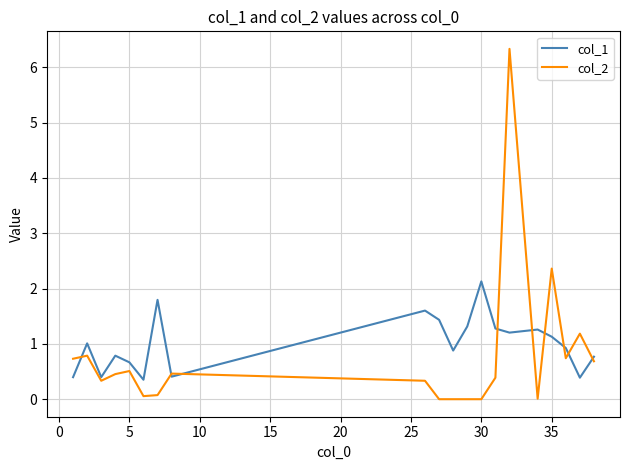

Which series has the largest range (max minus min)?

col_2